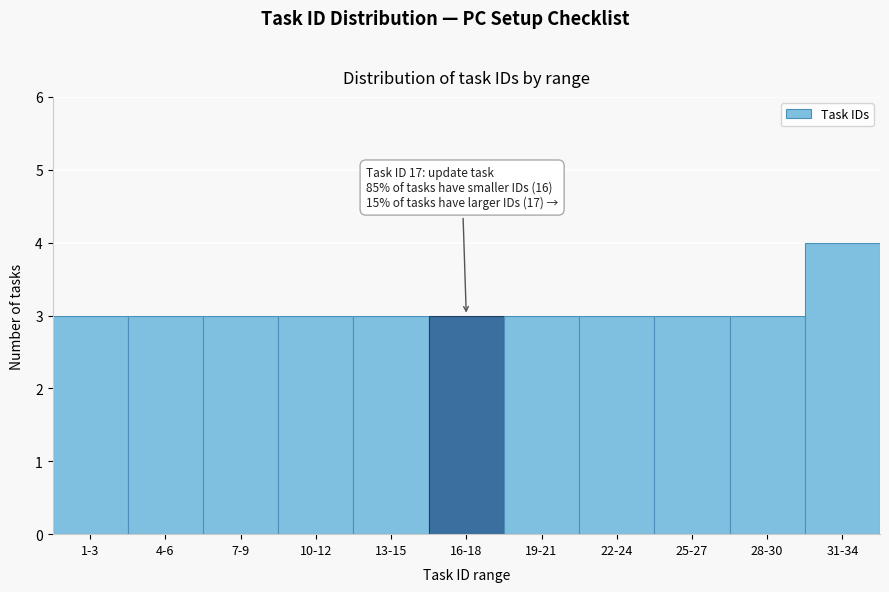

Reading left to right, extract all data points from this chart.

3	3	3	3	3	3	3	3	3	3	4